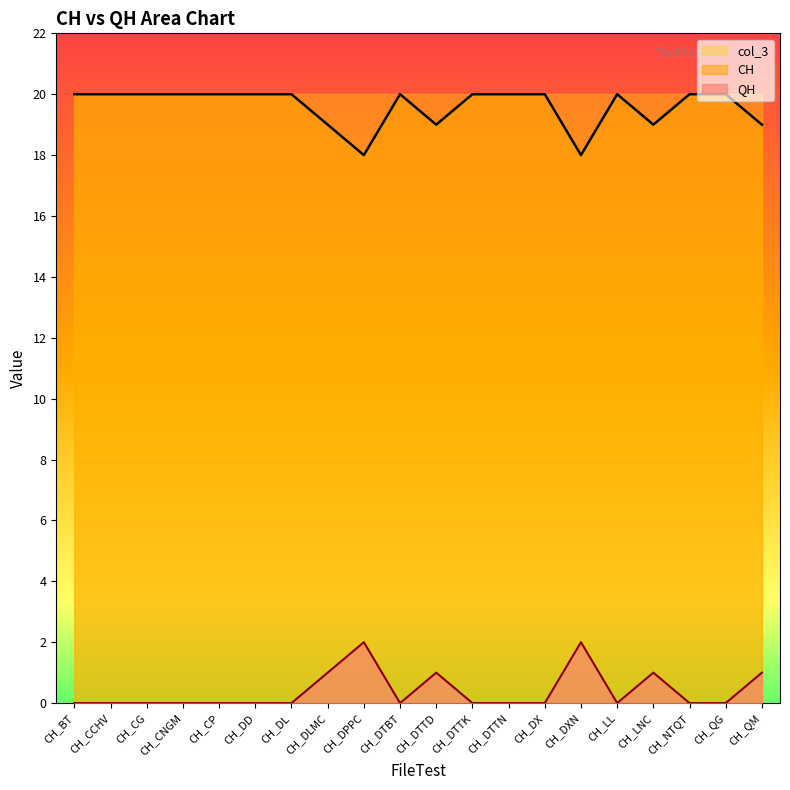

What is the sum of the CH values at CH_DPPC and CH_CG?

38